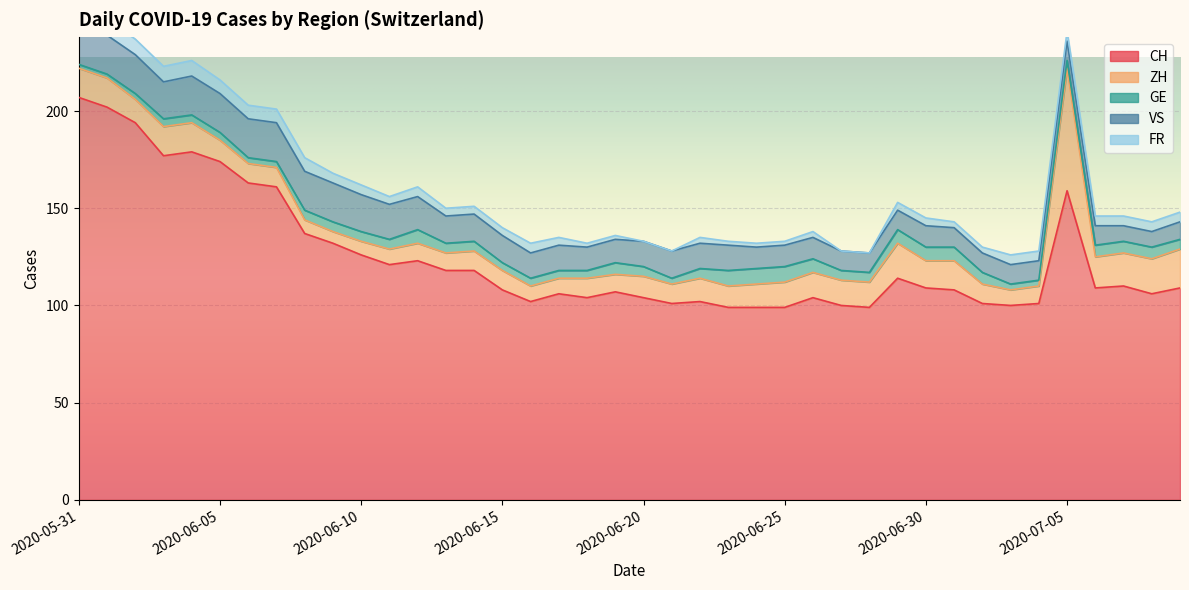

What is the difference between the highest and lowest values at 2020-07-05?

155